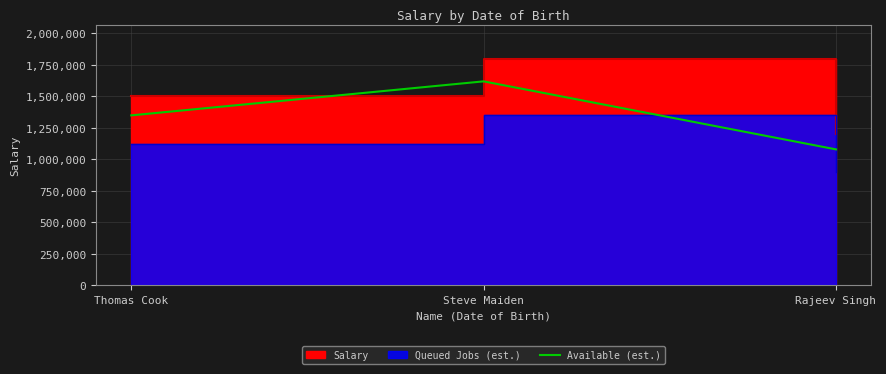

Which label corresponds to the smallest value in the chart?

Rajeev Singh